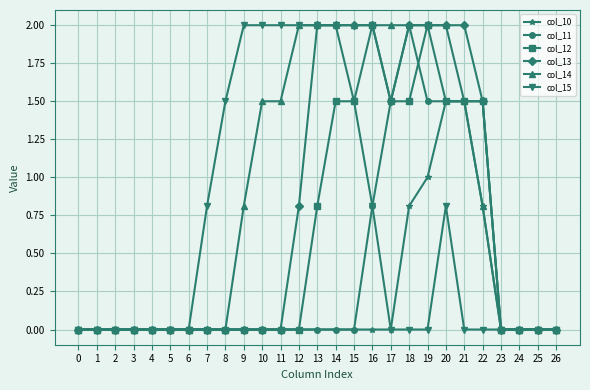

Reading left to right, list all the values displayed in this chart.

col_10: 0=0.0	1=0.0	2=0.0	3=0.0	4=0.0	5=0.0	6=0.0	7=0.0	8=0.0	9=0.0	10=0.0	11=0.0	12=0.0	13=0.0	14=0.0	15=0.0	16=0.0	17=0.0	18=0.8	19=1.0	20=1.5	21=1.5	22=0.8	23=0.0	24=0.0	25=0.0	26=0.0
col_11: 0=0.0	1=0.0	2=0.0	3=0.0	4=0.0	5=0.0	6=0.0	7=0.0	8=0.0	9=0.0	10=0.0	11=0.0	12=0.0	13=0.0	14=0.0	15=0.0	16=0.8	17=1.5	18=2.0	19=1.5	20=1.5	21=1.5	22=1.5	23=0.0	24=0.0	25=0.0	26=0.0
col_12: 0=0.0	1=0.0	2=0.0	3=0.0	4=0.0	5=0.0	6=0.0	7=0.0	8=0.0	9=0.0	10=0.0	11=0.0	12=0.0	13=0.8	14=1.5	15=1.5	16=2.0	17=1.5	18=1.5	19=2.0	20=1.5	21=1.5	22=1.5	23=0.0	24=0.0	25=0.0	26=0.0
col_13: 0=0.0	1=0.0	2=0.0	3=0.0	4=0.0	5=0.0	6=0.0	7=0.0	8=0.0	9=0.0	10=0.0	11=0.0	12=0.8	13=2.0	14=2.0	15=2.0	16=2.0	17=1.5	18=2.0	19=2.0	20=2.0	21=2.0	22=1.5	23=0.0	24=0.0	25=0.0	26=0.0
col_14: 0=0.0	1=0.0	2=0.0	3=0.0	4=0.0	5=0.0	6=0.0	7=0.0	8=0.0	9=0.8	10=1.5	11=1.5	12=2.0	13=2.0	14=2.0	15=2.0	16=2.0	17=2.0	18=2.0	19=2.0	20=2.0	21=1.5	22=0.8	23=0.0	24=0.0	25=0.0	26=0.0
col_15: 0=0.0	1=0.0	2=0.0	3=0.0	4=0.0	5=0.0	6=0.0	7=0.8	8=1.5	9=2.0	10=2.0	11=2.0	12=2.0	13=2.0	14=2.0	15=1.5	16=0.8	17=0.0	18=0.0	19=0.0	20=0.8	21=0.0	22=0.0	23=0.0	24=0.0	25=0.0	26=0.0